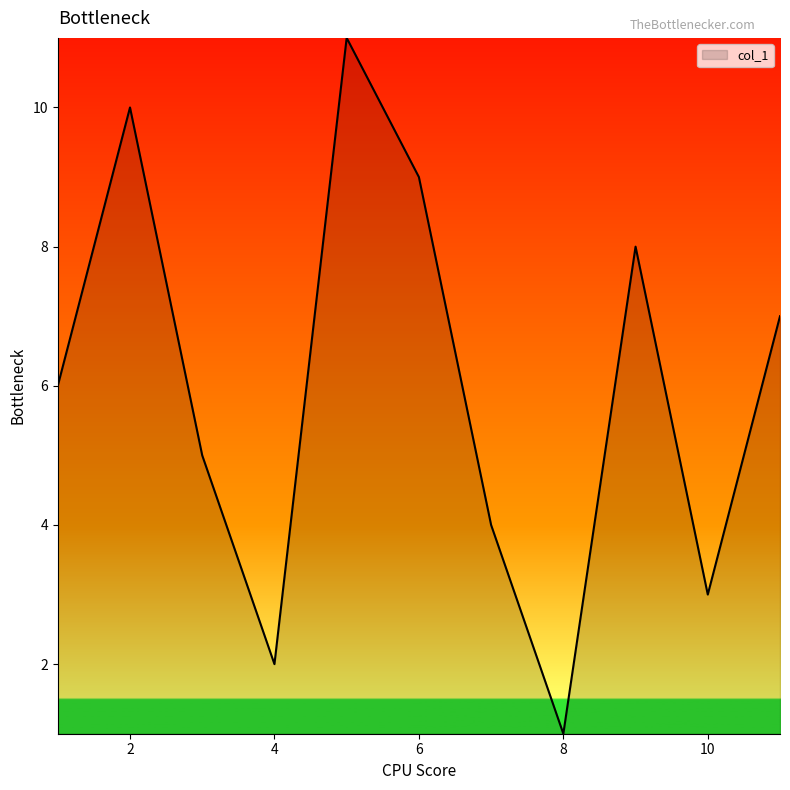

What is the difference between the second highest and second lowest values?

8